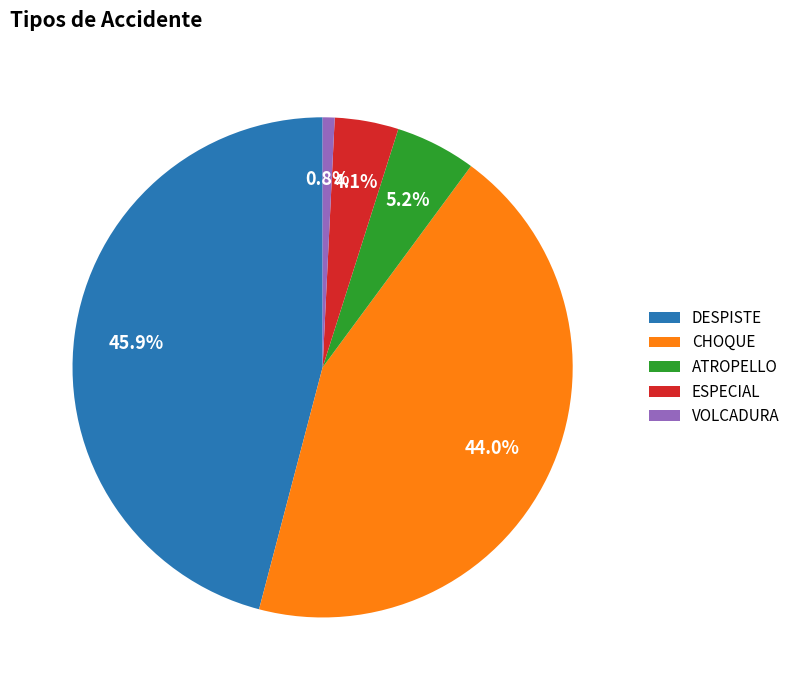

To the nearest percent, what is the combined percentage of DESPISTE and VOLCADURA?

47%